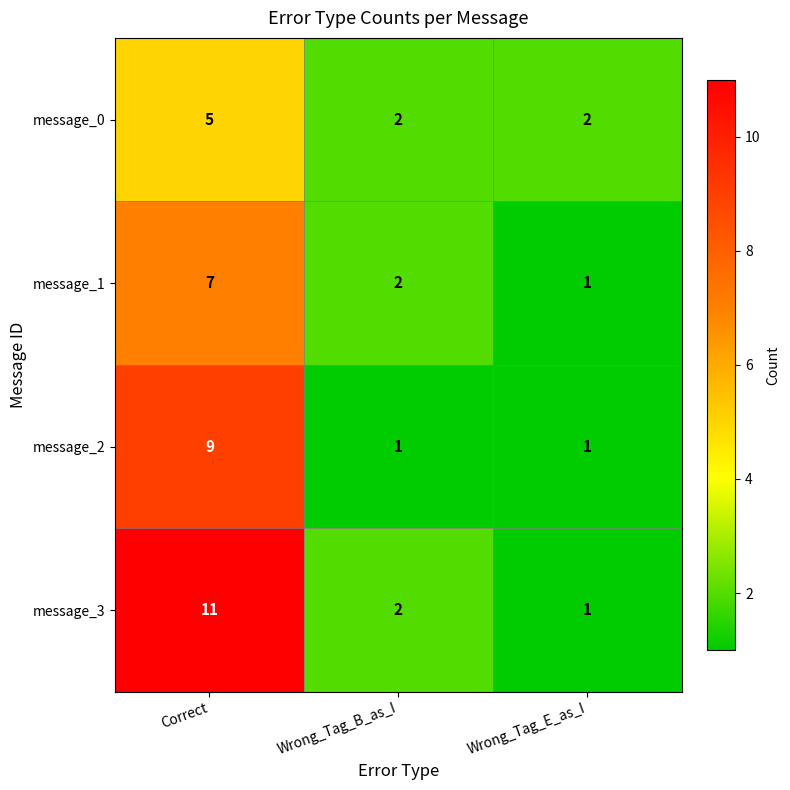

What is the average value of the message_1 series?

3